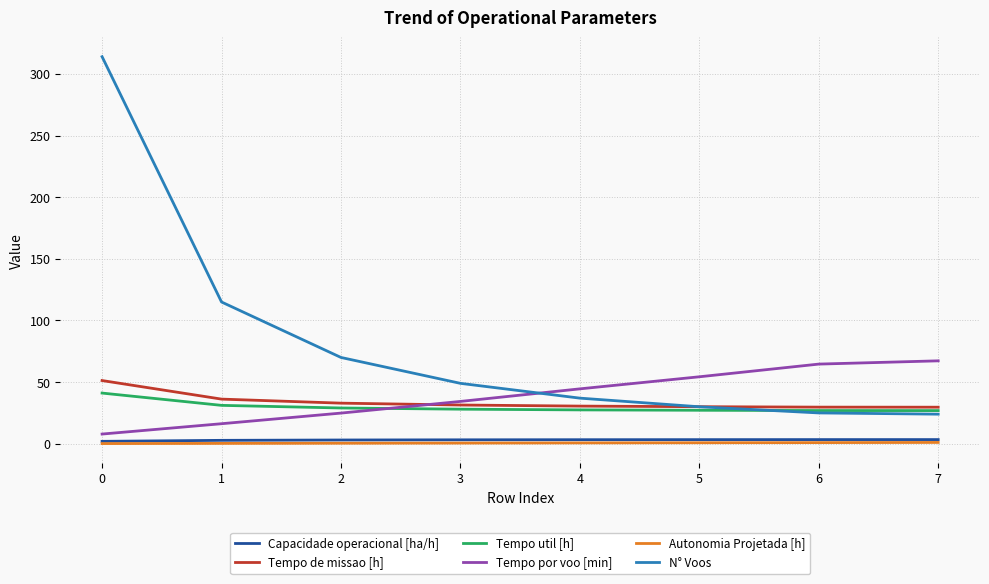

Which series has the widest spread of values?

N° Voos